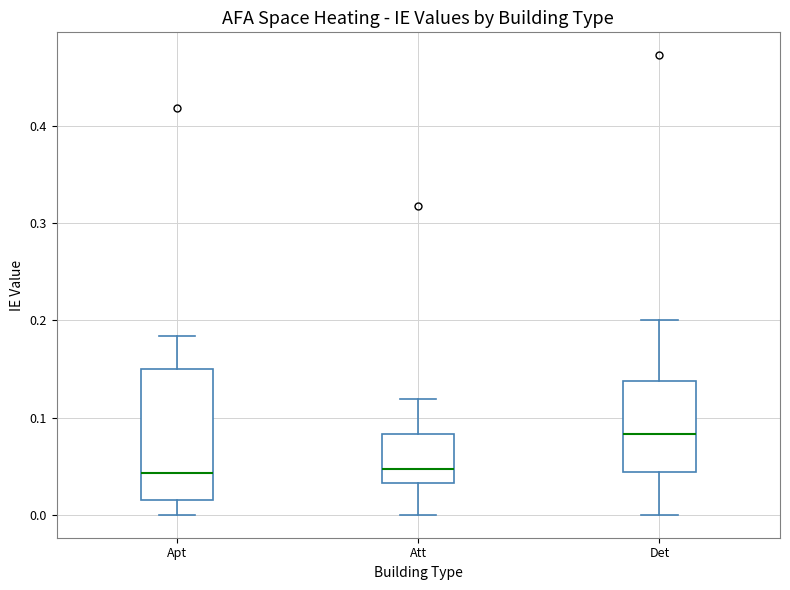

Where is the upper edge of the box for Att on the y-axis? The values are not printed on the chart, so give them approximately, as read against the axis.

0.08